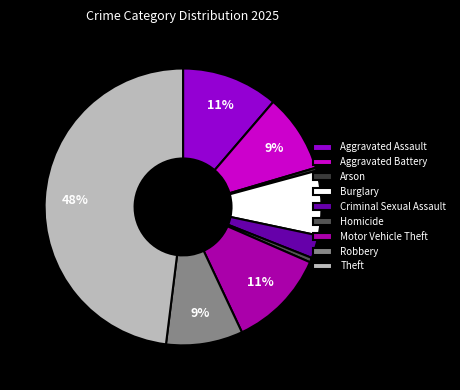

Approximately how many times larger is the value at Aggravated Assault compared to Aggravated Battery?

1.2